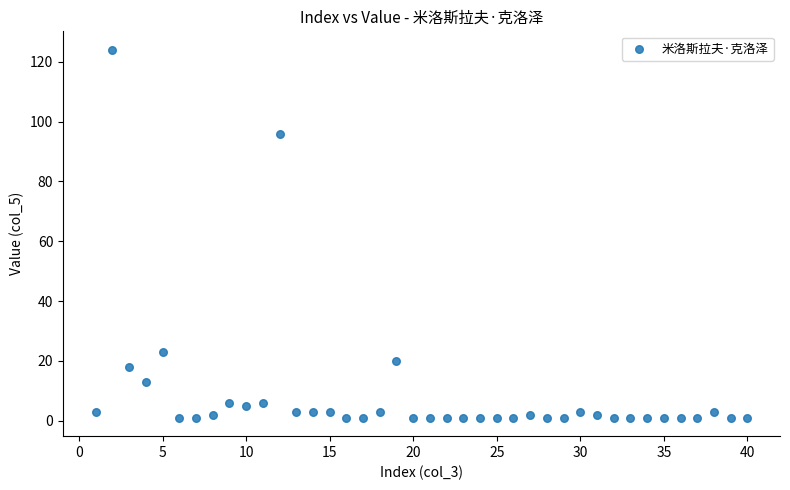

What Y value in the scatter plot is closest to 62?

96